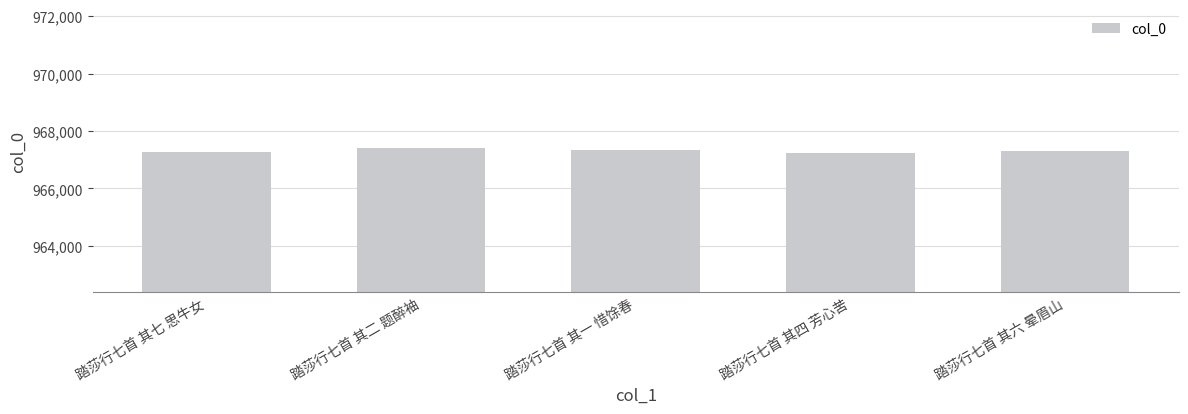

The value at 踏莎行七首 其六 晕眉山 is 1713103. True or false?

False